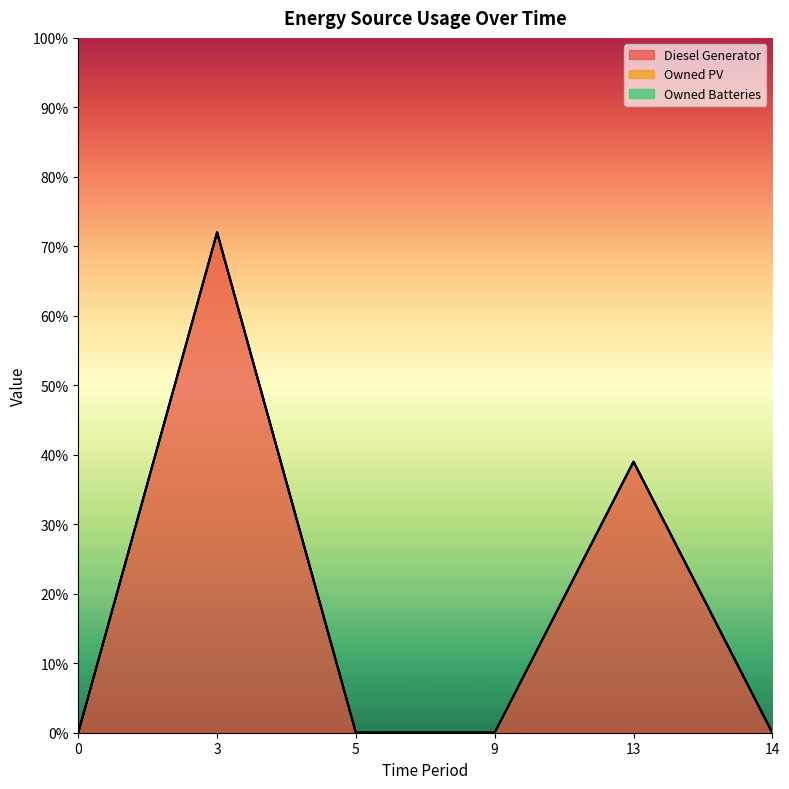

True or false: Diesel Generator and Owned PV cross at least once.

False